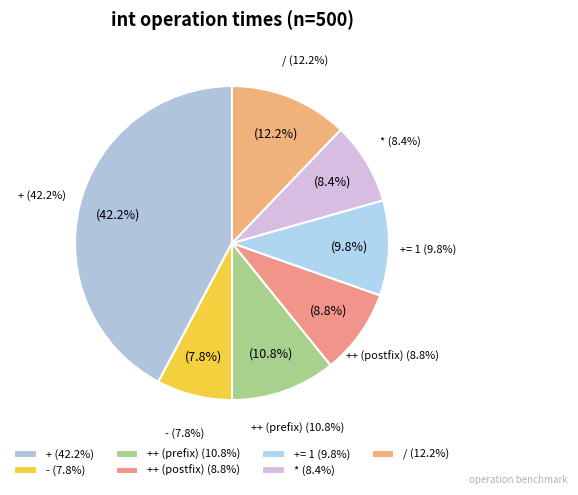

True or false: * accounts for 8% of the total.

True